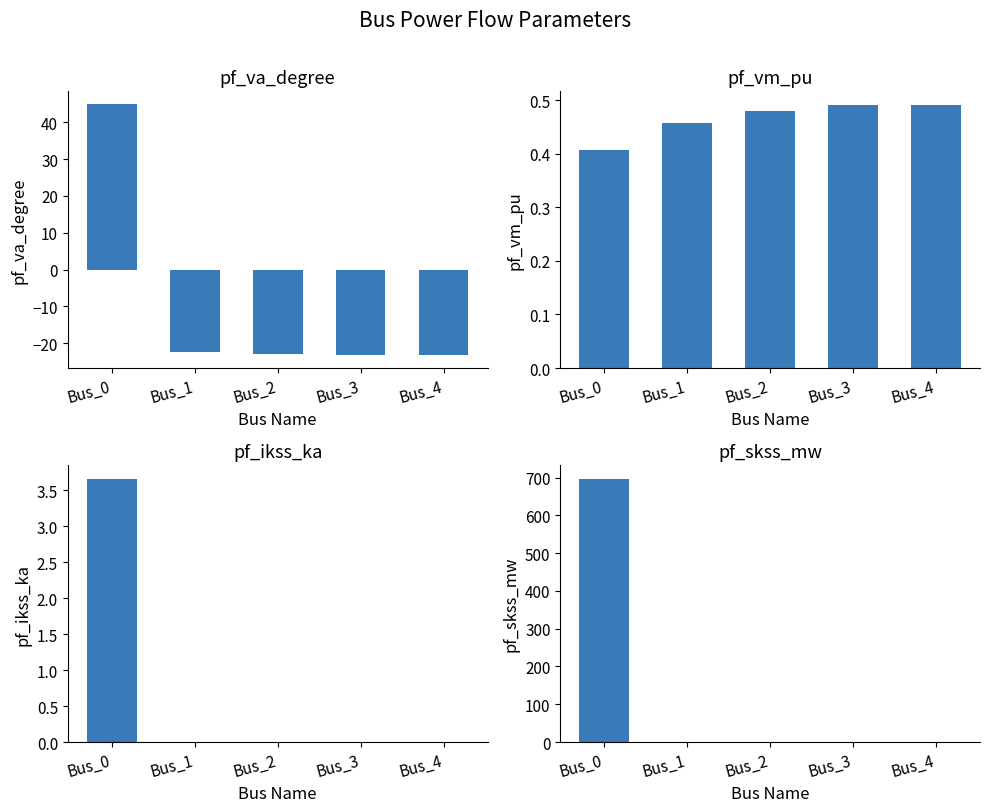

At which category is the sum across all series the highest?

Bus_0